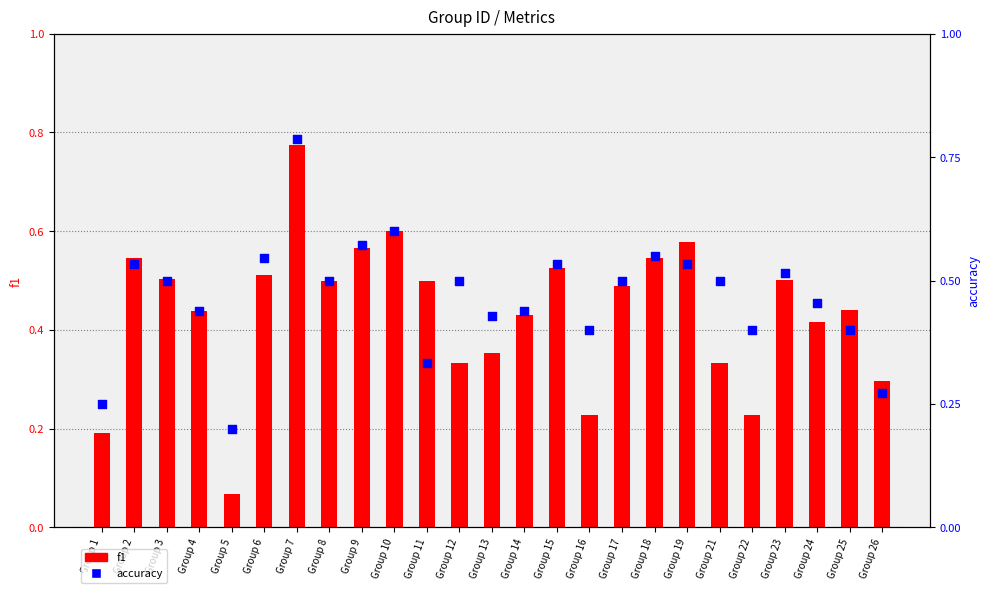

What are all the series names shown in the legend?

f1, accuracy